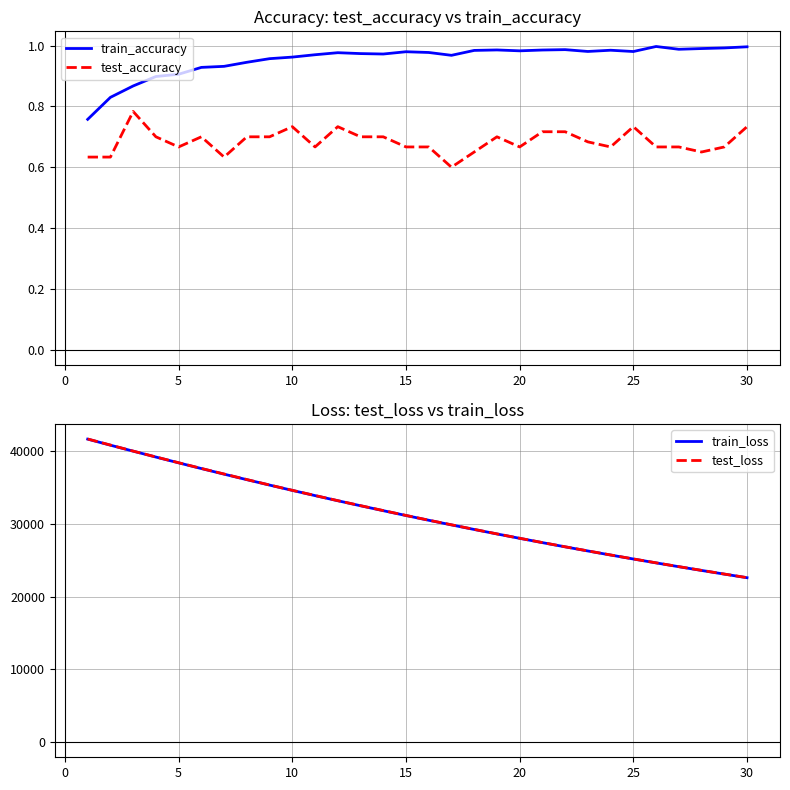

True or false: train_accuracy and test_accuracy intersect in this chart.

False